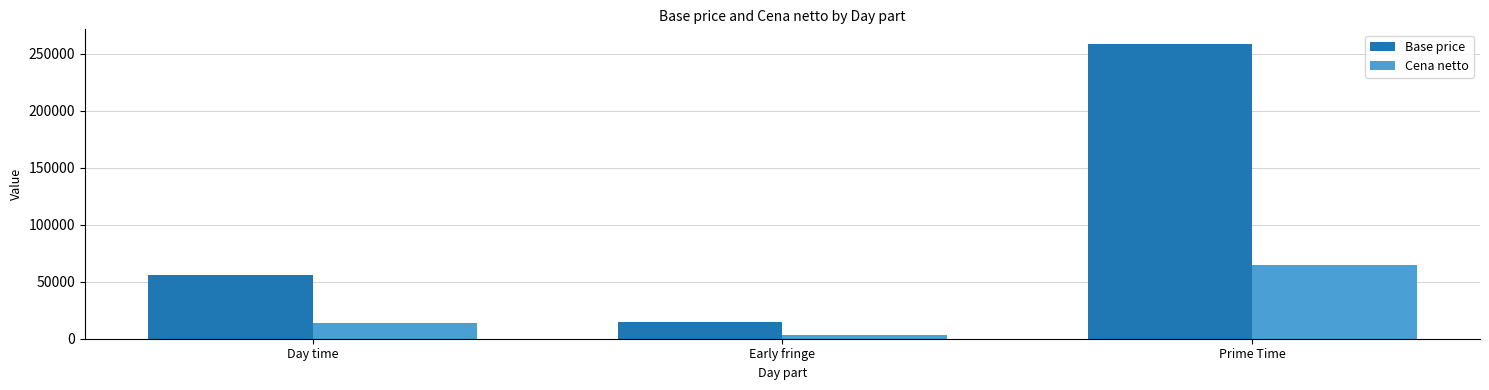

True or false: Cena netto has a value of 14077.9 at Day time.

True